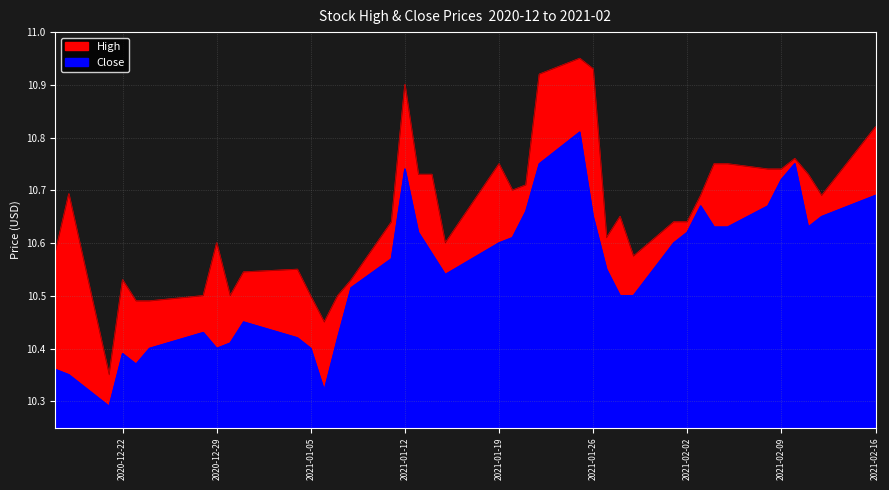

At which category does the chart reach its peak across all series?

2021-01-25